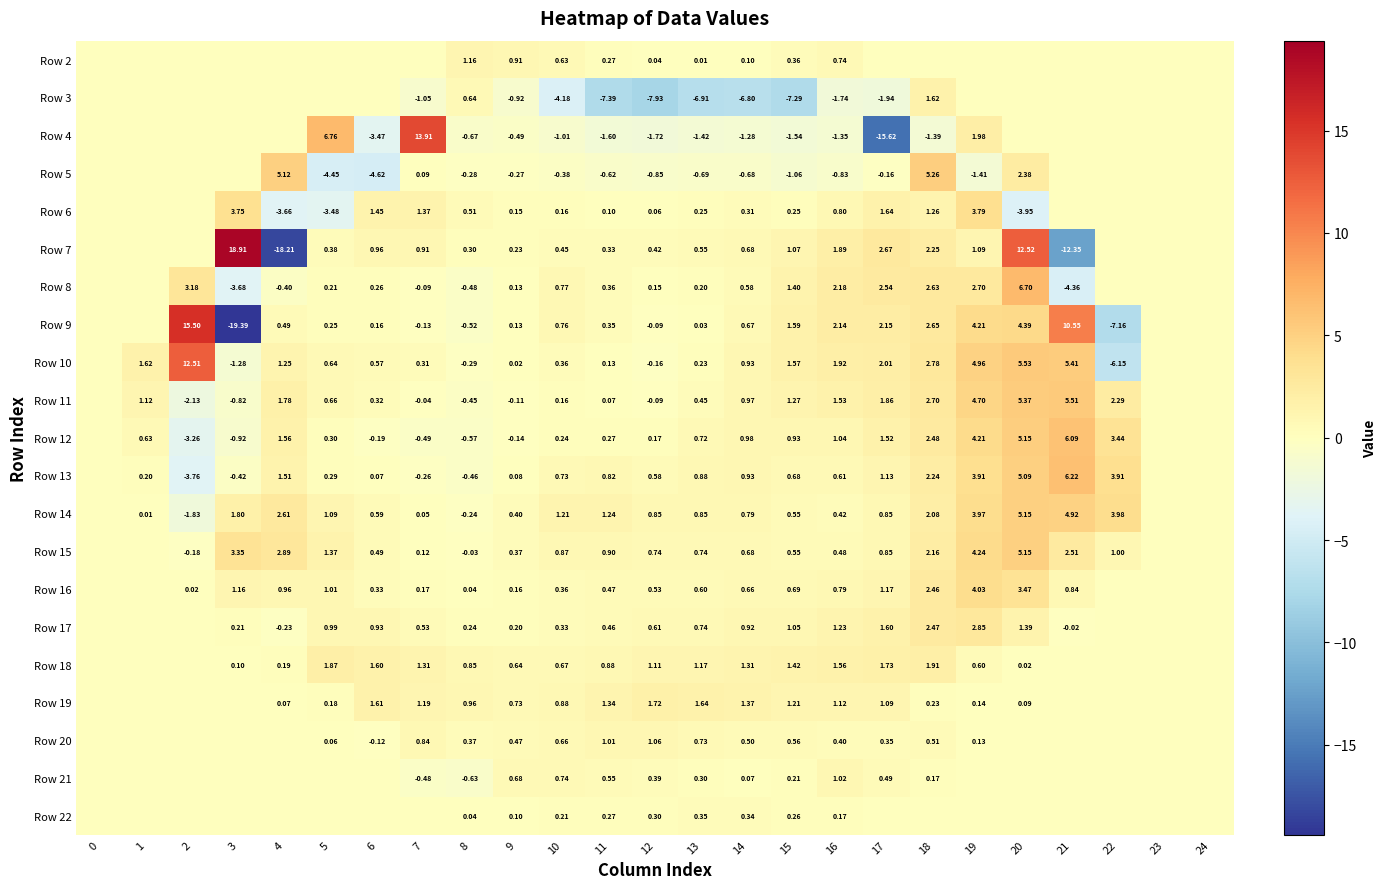

How many series are shown in this chart?

21